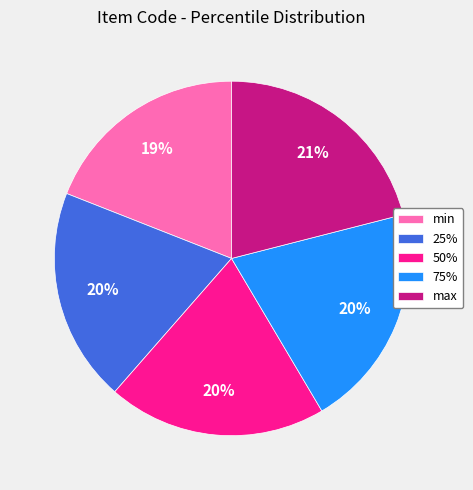

To the nearest percent, what is the average slice percentage?

20%